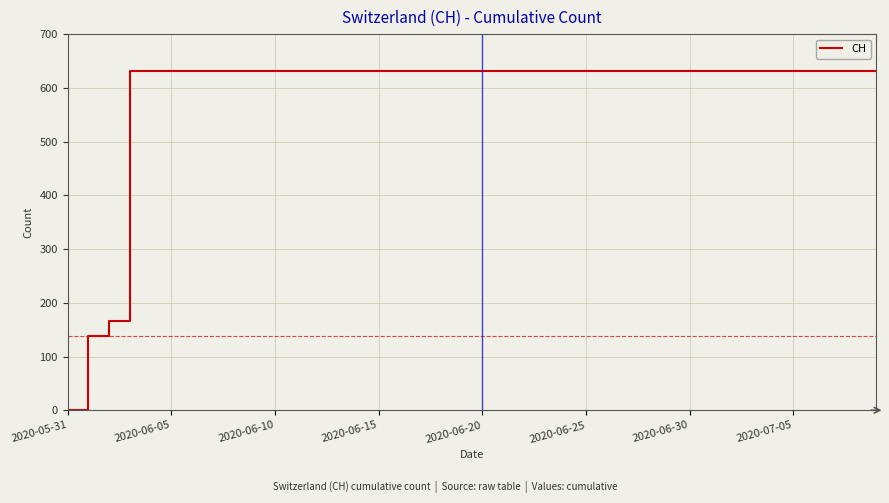

Reading right to left, what are all the values shown in this chart?

631	631	631	631	631	631	631	631	631	631	631	631	631	631	631	631	631	631	631	631	631	631	631	631	631	631	631	631	631	631	631	631	631	631	631	631	631	167	139	0